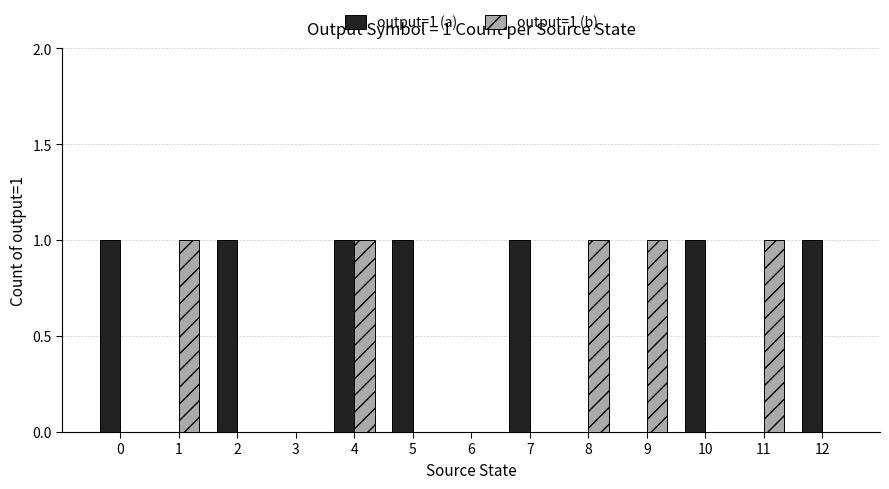

What is the average value of the output=1 (a) series?

1